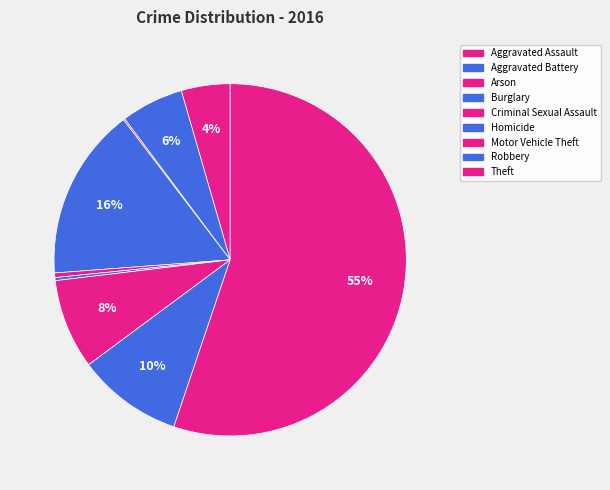

Approximately how many times larger is the value at Aggravated Assault compared to Burglary?

0.3